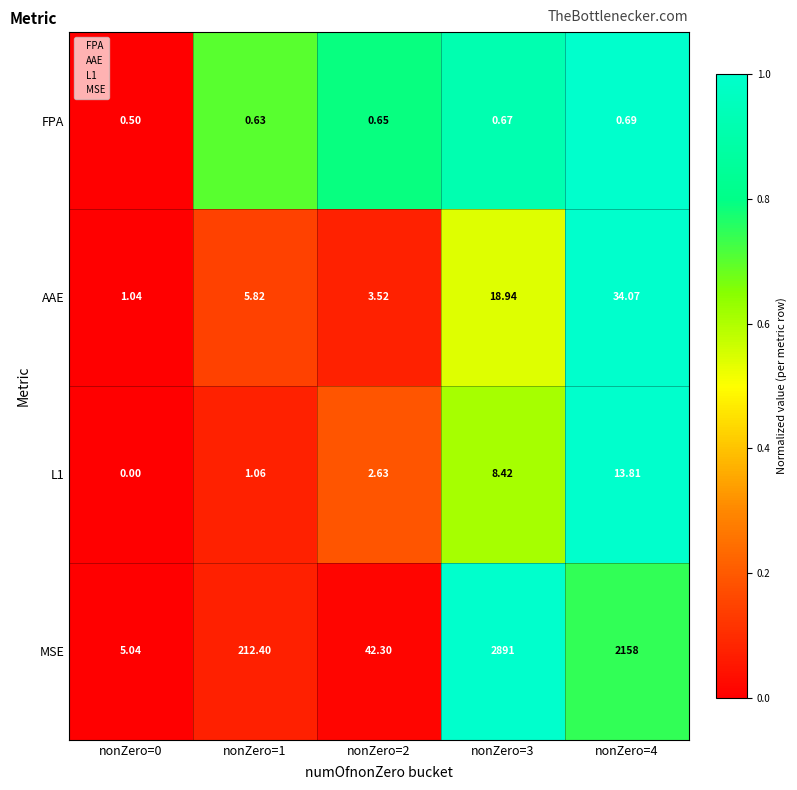

Between nonZero=1 and nonZero=3, which series saw the biggest shift?

MSE